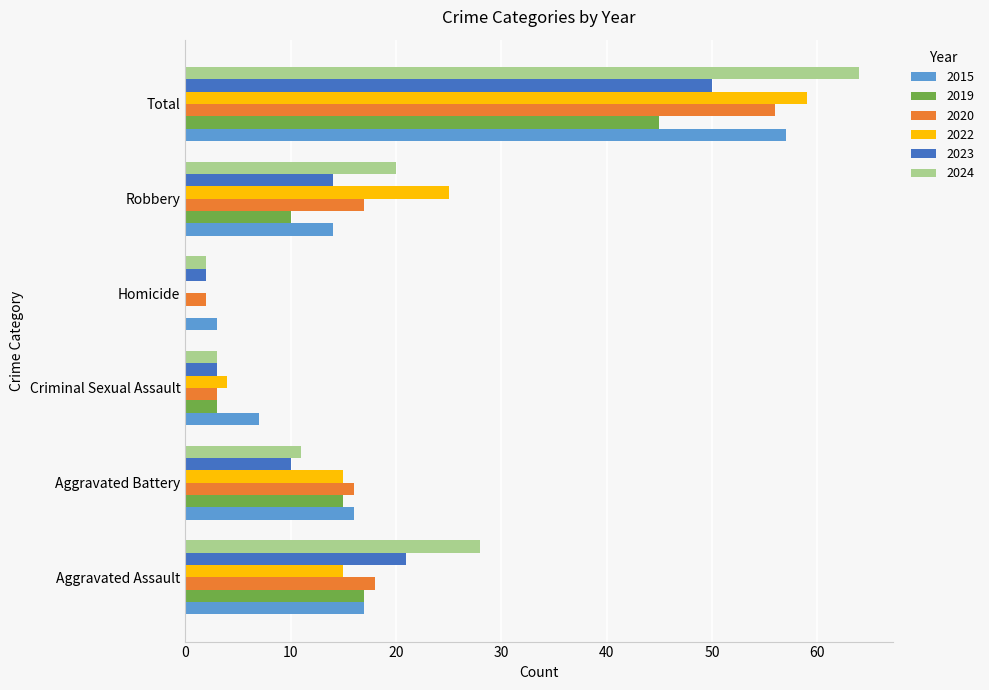

At which category is the sum across all series the highest?

Total